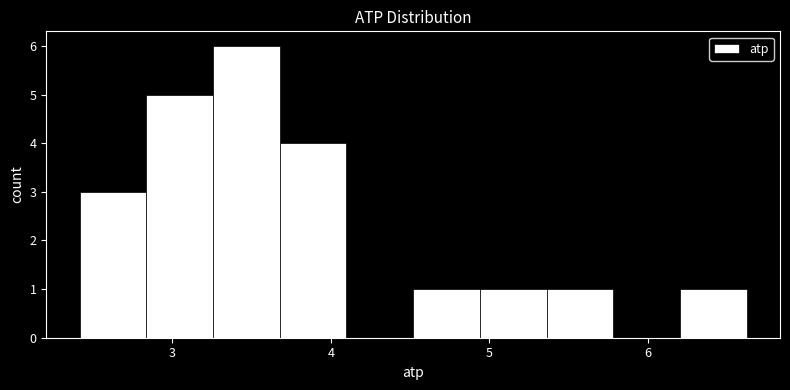

Reading left to right, transcribe this chart: for each bar, give the range it covers on the x-axis and its height. Neither the bar edges nor the heights are printed on the chart, so give them approximately, as read against the axes.

2.4 to 2.8: 3
2.8 to 3.3: 5
3.3 to 3.7: 6
3.7 to 4.1: 4
4.1 to 4.5: 0
4.5 to 4.9: 1
4.9 to 5.4: 1
5.4 to 5.8: 1
5.8 to 6.2: 0
6.2 to 6.6: 1